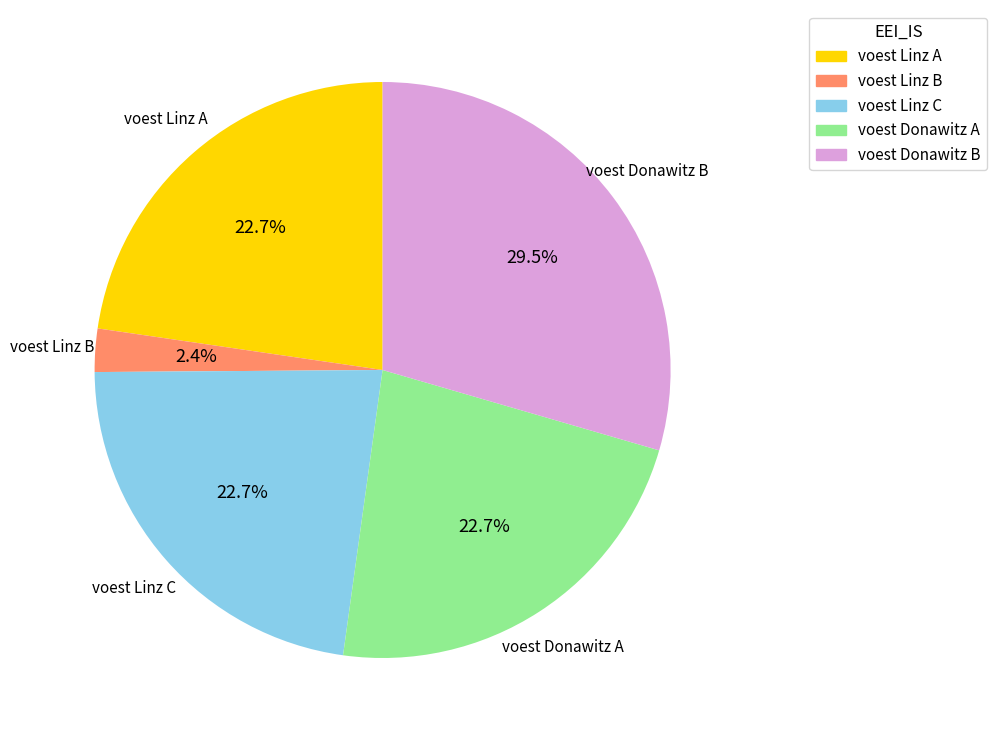

What percentage is NOT represented by voest Linz A?

77.3%